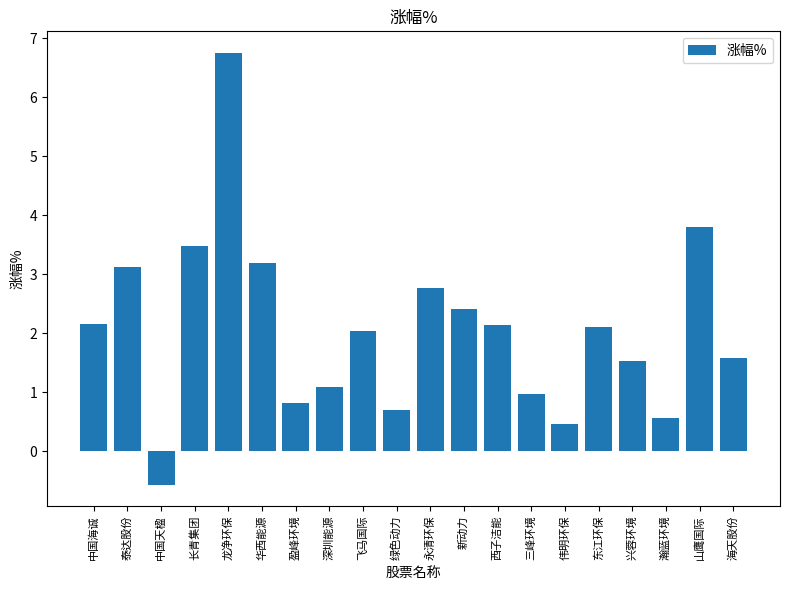

What is the label of the 16th bar from the right?

龙净环保